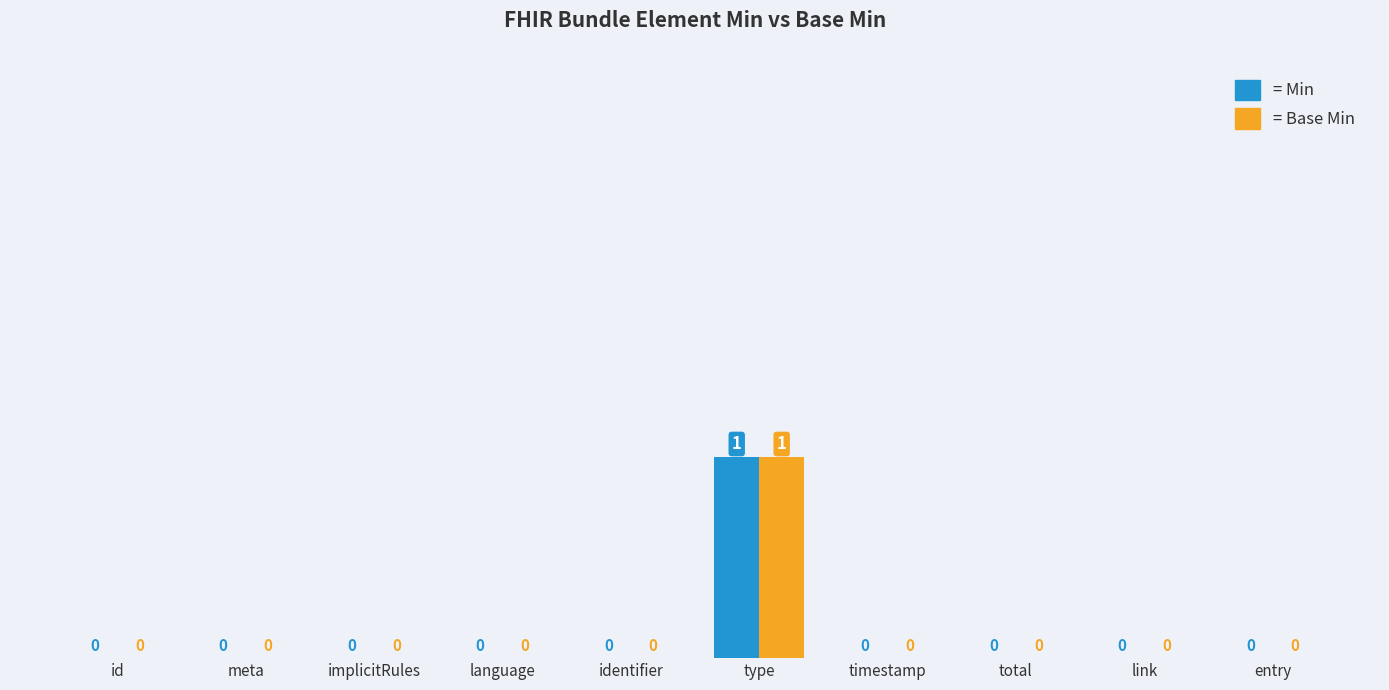

At which category is the sum across all series the highest?

type